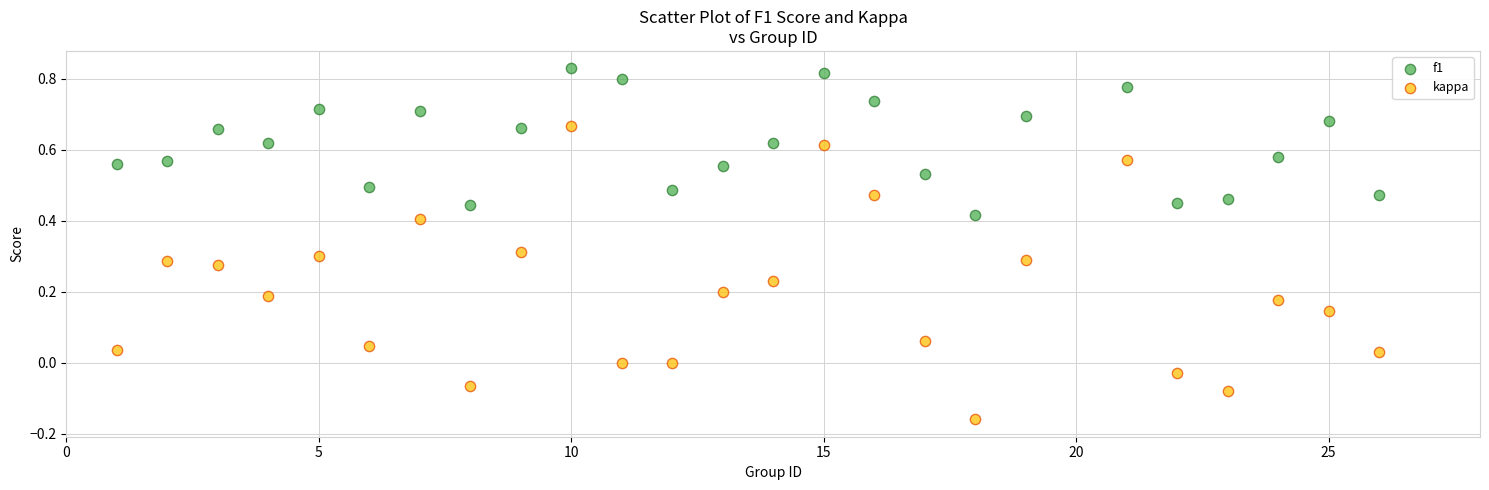

Which series reaches the minimum Y coordinate?

kappa